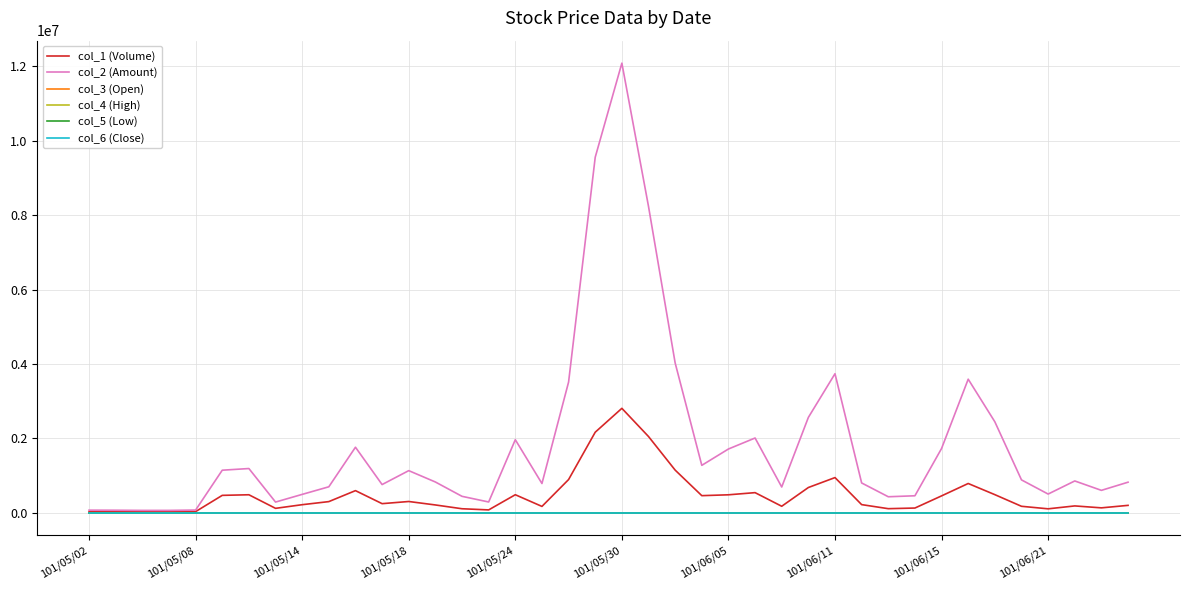

What is the maximum value shown in the chart?

12088800.0